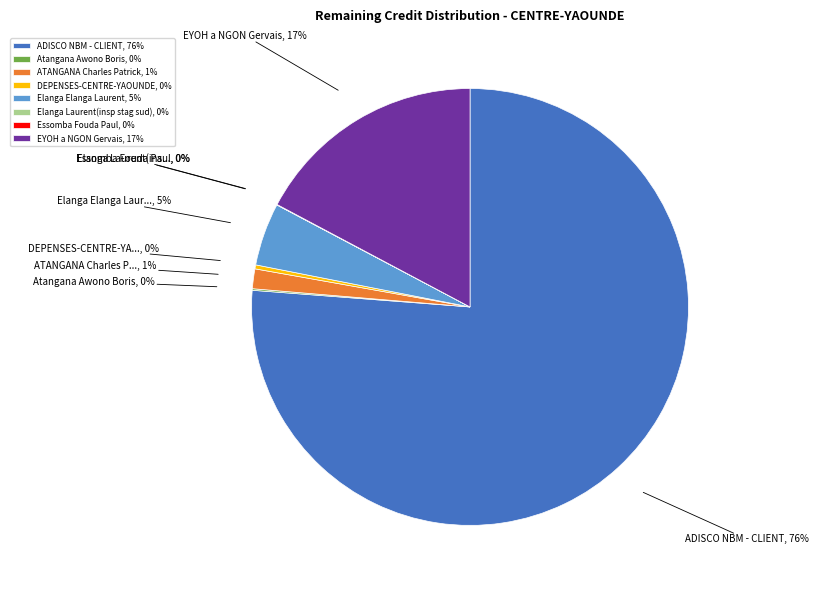

True or false: DEPENSES-CENTRE-YAOUNDE, 0% accounts for 0% of the total.

True